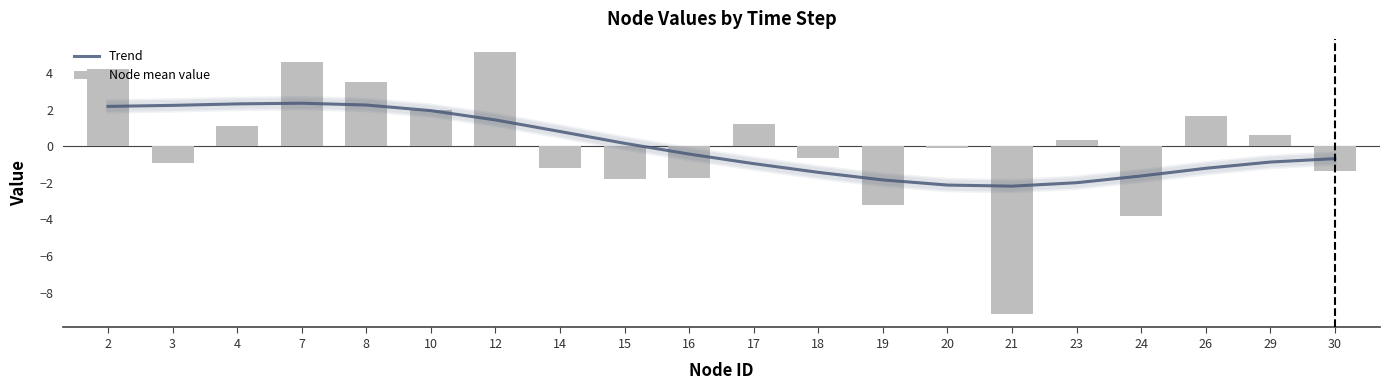

What is the value of the Trend bar at the 4th from the left?

2.3